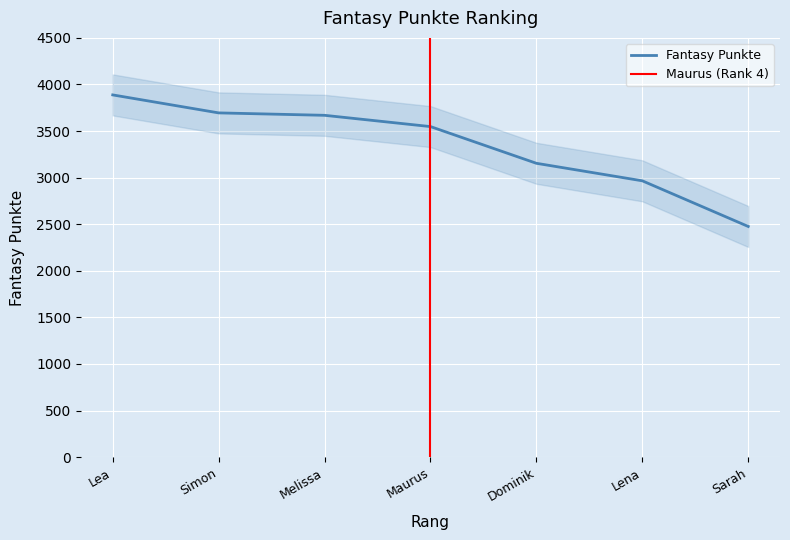

Count the number of values greater than 3548.

3